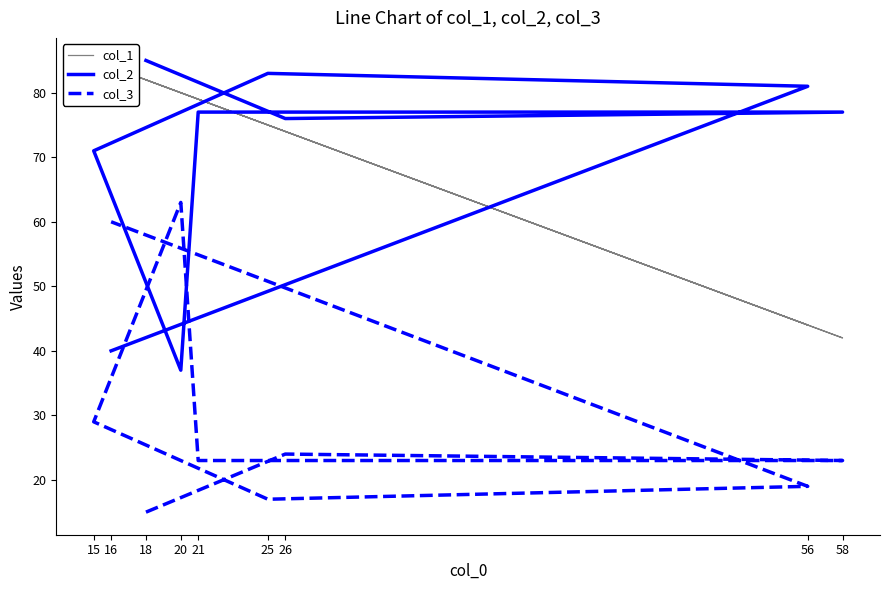

Where is col_2 nearest to the value 61?

15